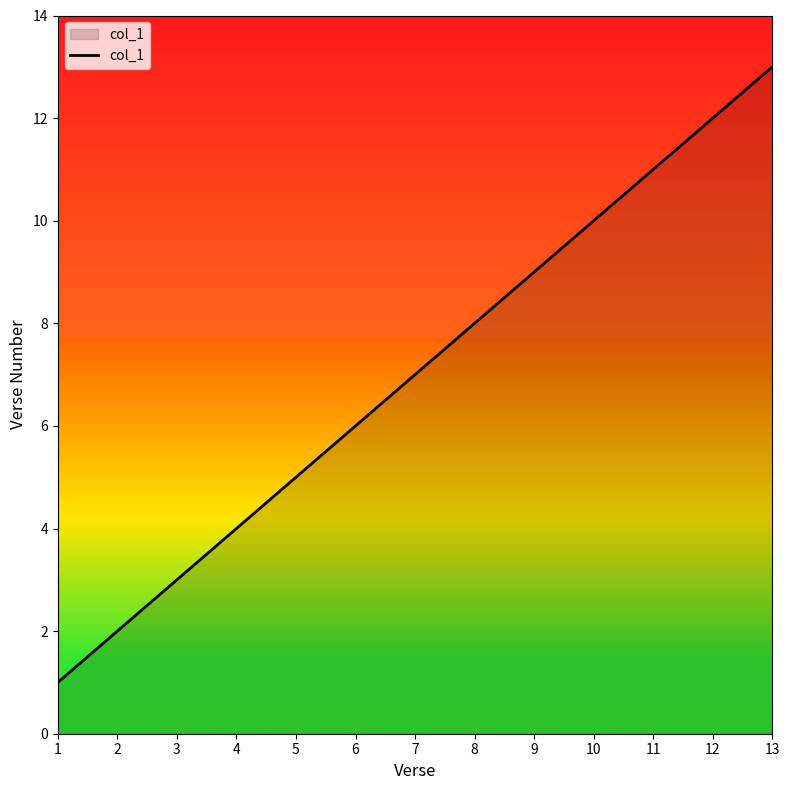

What is the change in value from 9 to 12?

+3